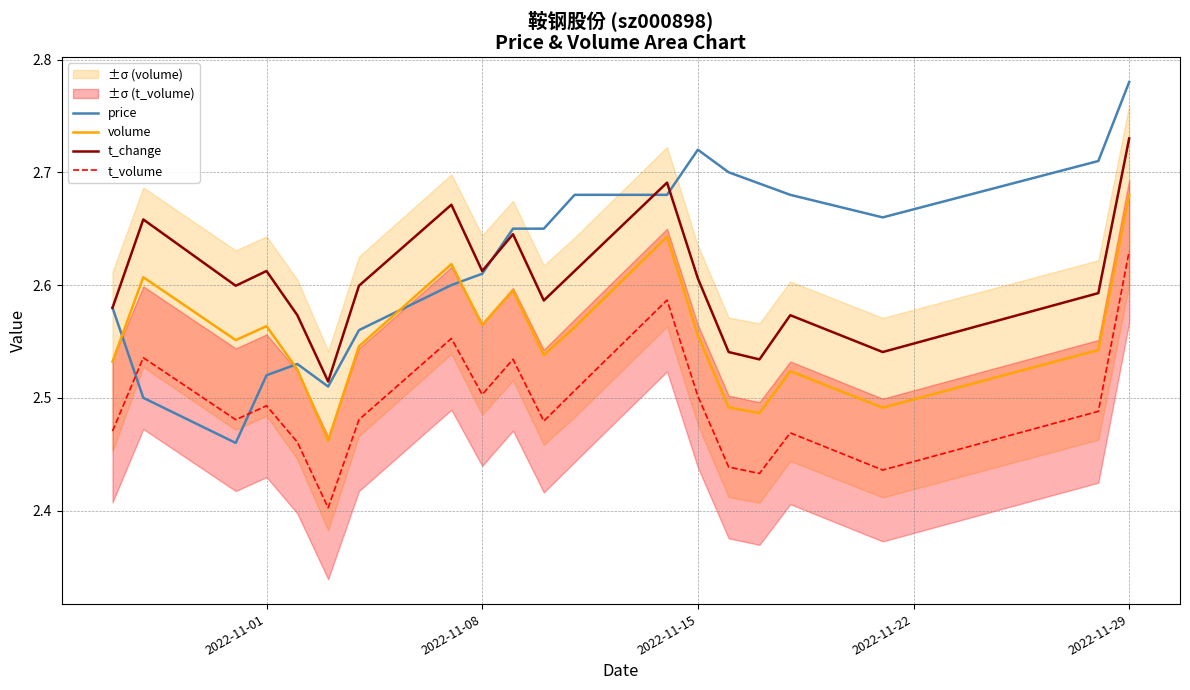

At which label does volume reach its peak?

2022-11-29